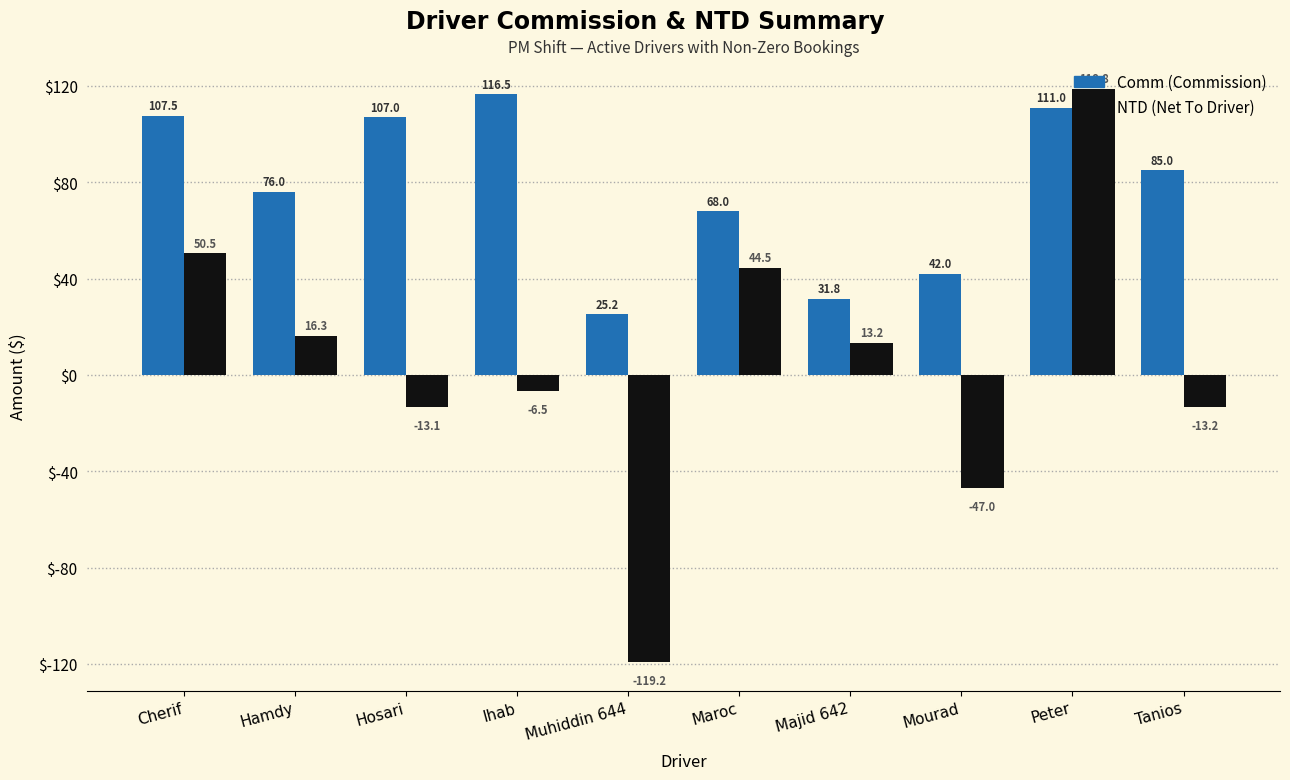

At which category is the sum across all series the highest?

Peter